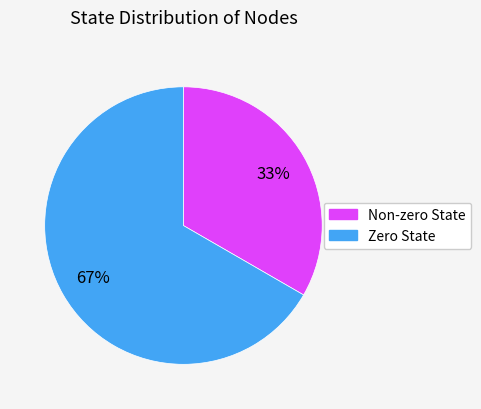

Does any single category account for the majority?

Yes